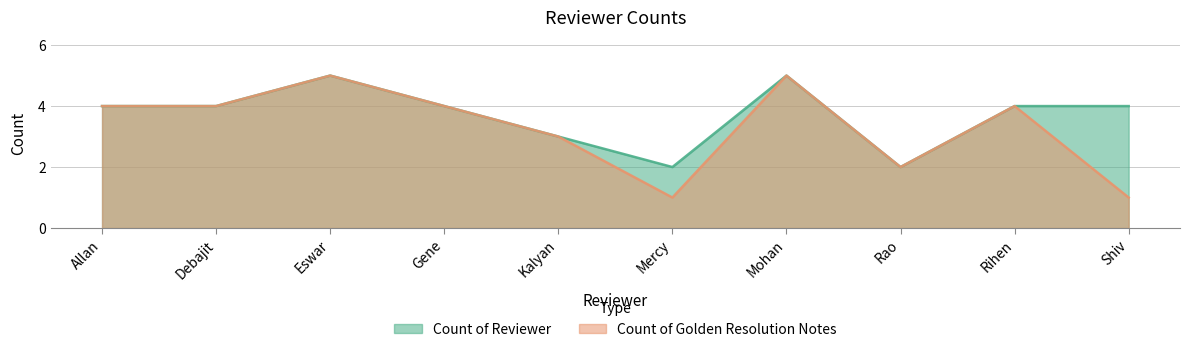

Rank the series by their maximum value, from lowest to highest.

Count of Reviewer, Count of Golden Resolution Notes